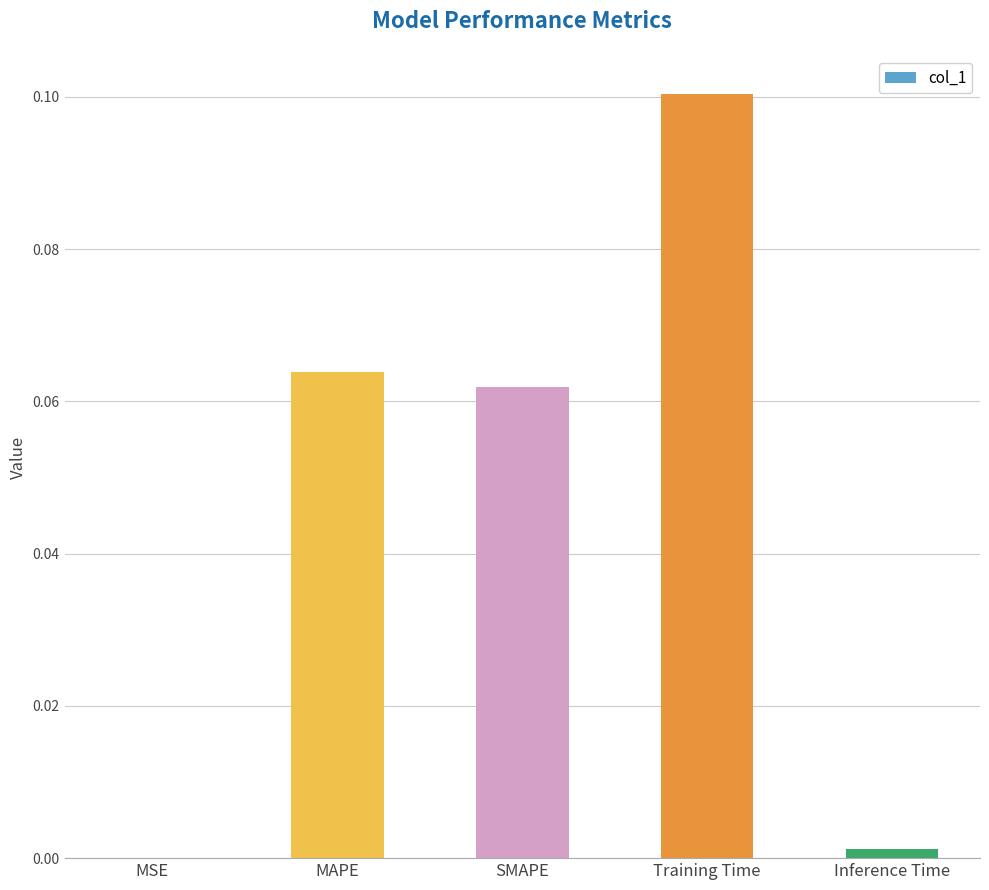

Which has a higher value, SMAPE or MSE?

SMAPE